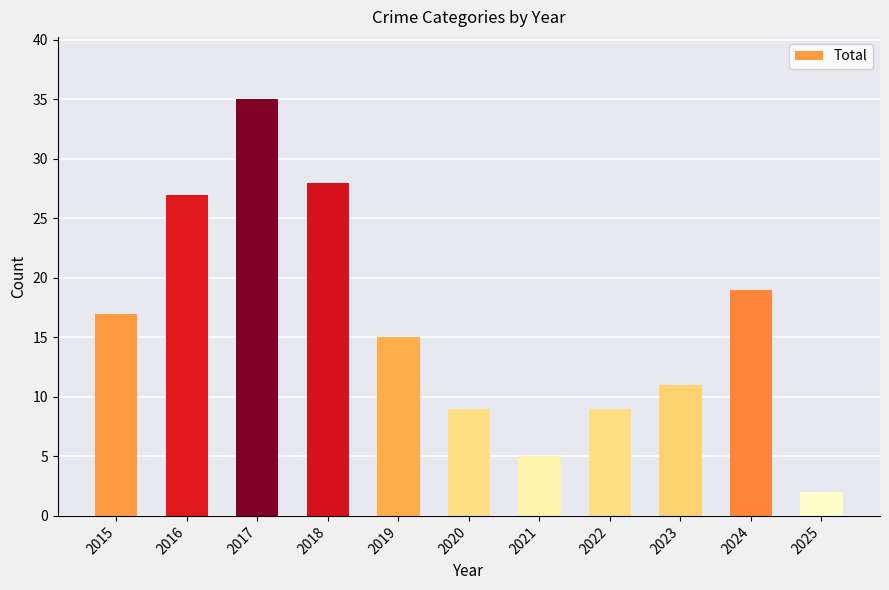

Does the chart contain stacked bars?

No